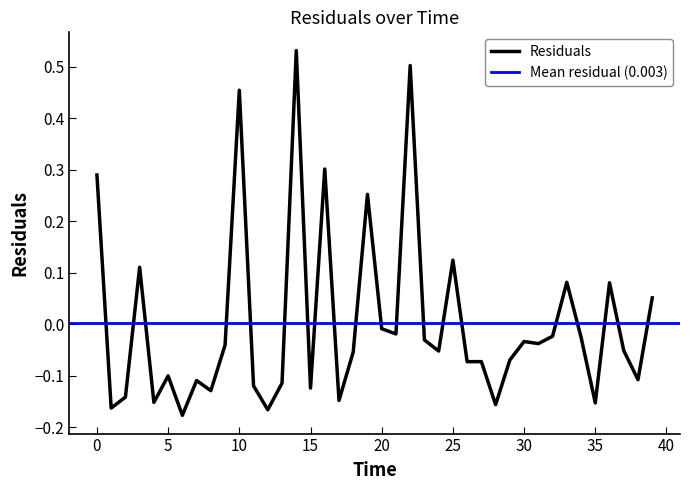

The chart shows a value of -0.0 at 0. True or false?

False